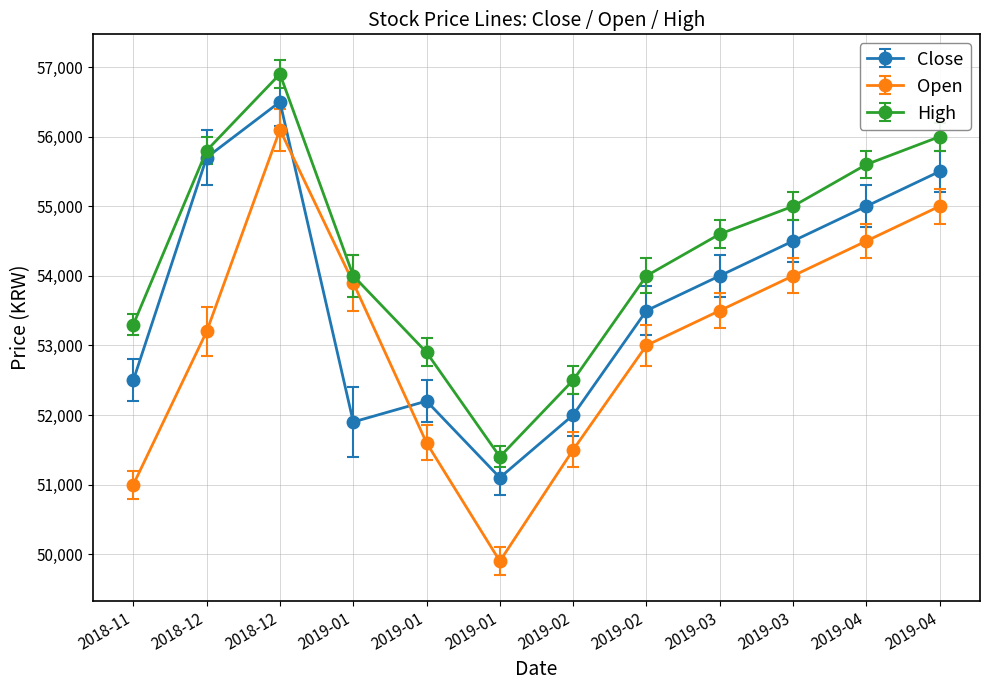

Count the number of data series in this chart.

3